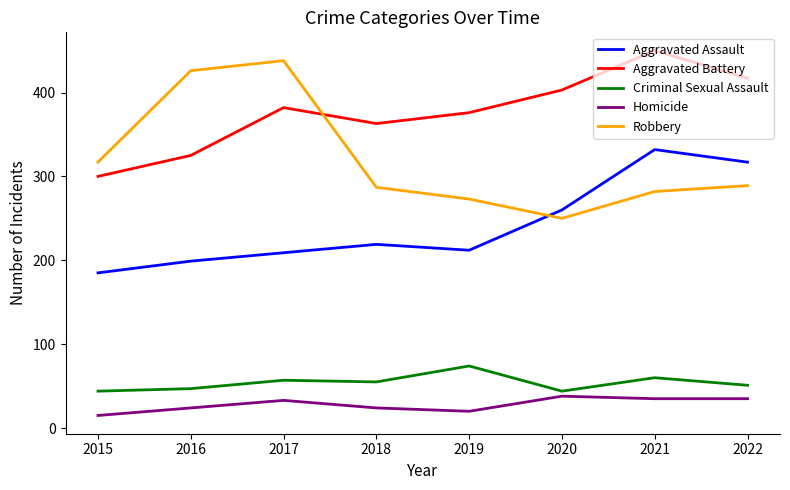

The value of Homicide at 2020 is 38. True or false?

True